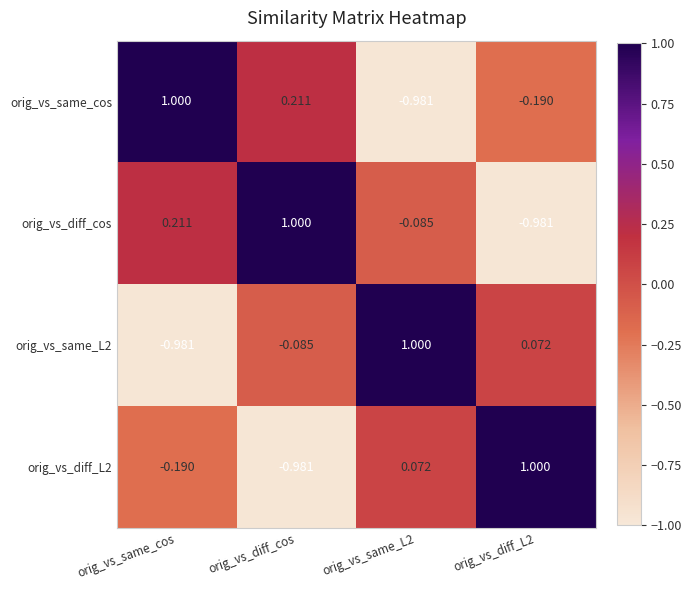

How many data points in orig_vs_diff_L2 are less than 0?

2